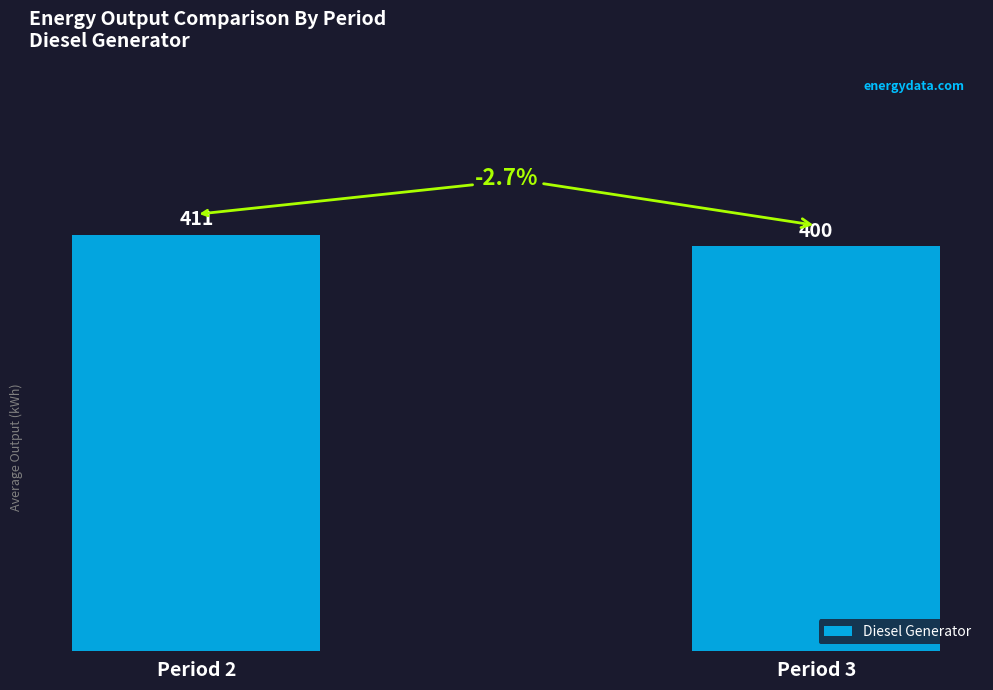

What is the value of the 2nd bar from the left?

400